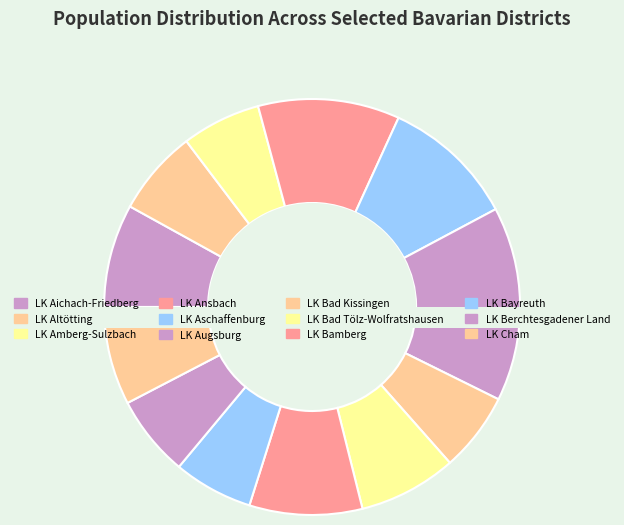

To the nearest percent, what percentage of the pie is LK Aschaffenburg?

10%